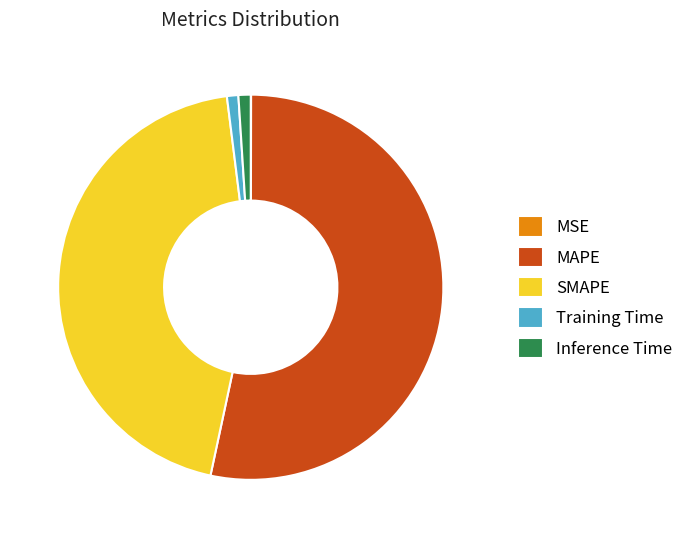

True or false: Training Time accounts for 1% of the total.

True